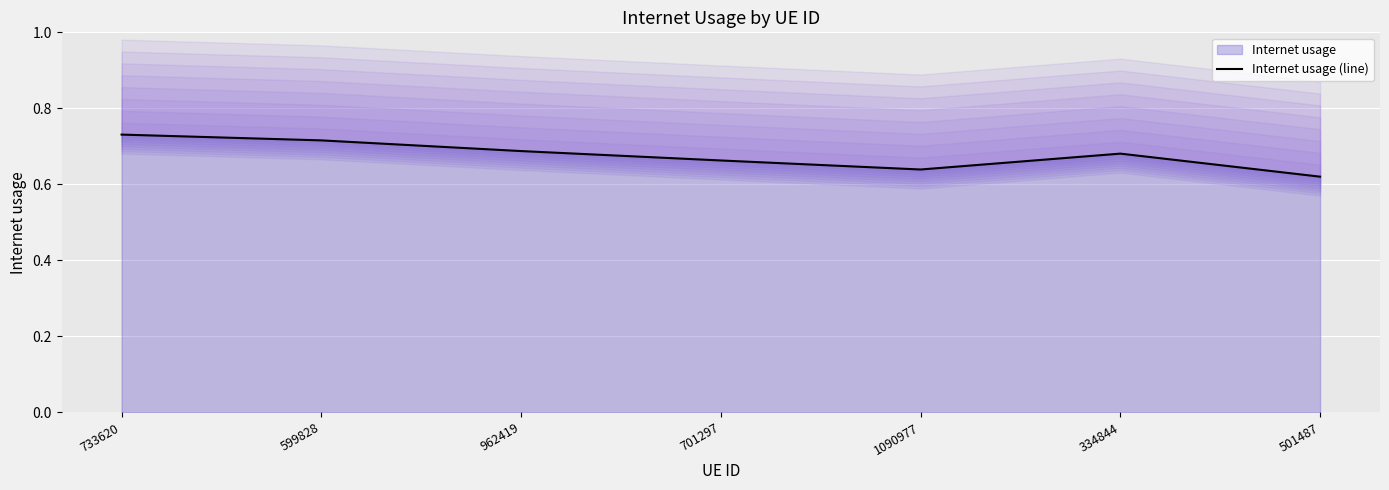

Where is the data nearest to the value 0?

501487